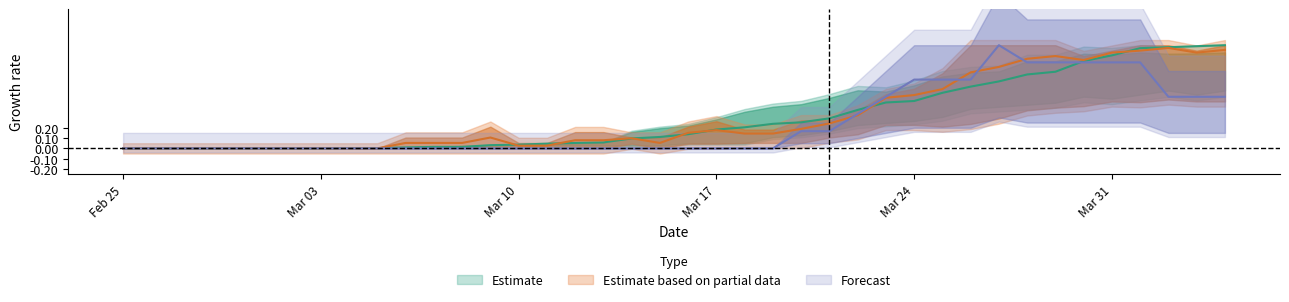

How many positive values does the GR series have?

30